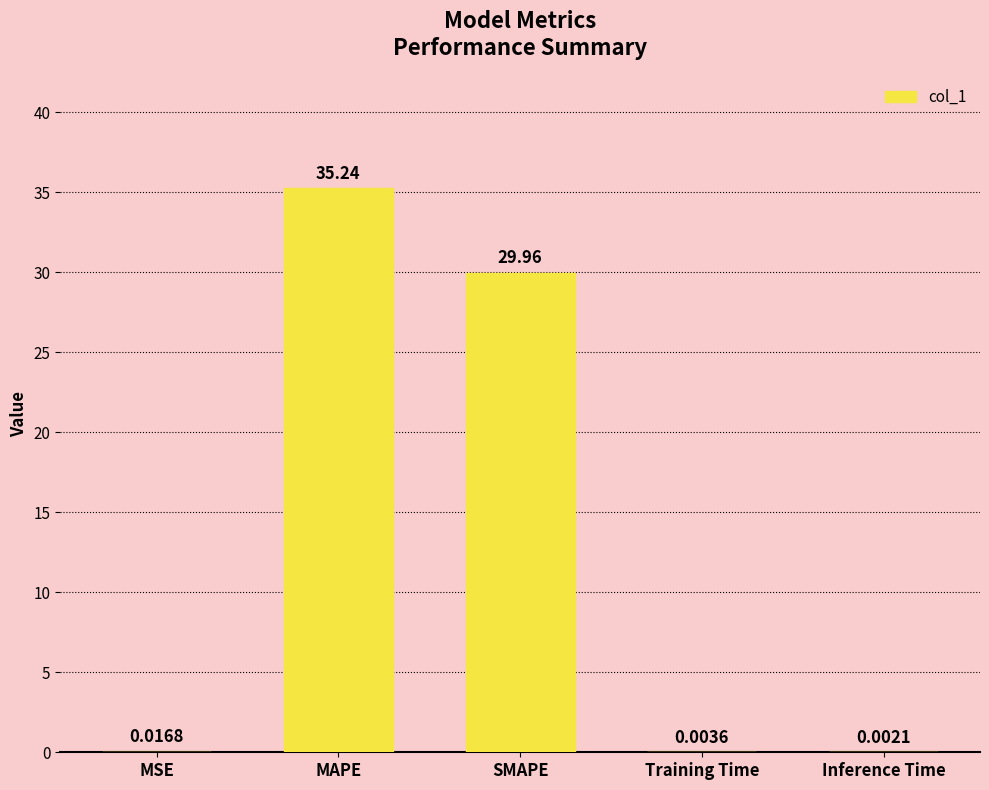

What is the greatest value displayed?

35.2